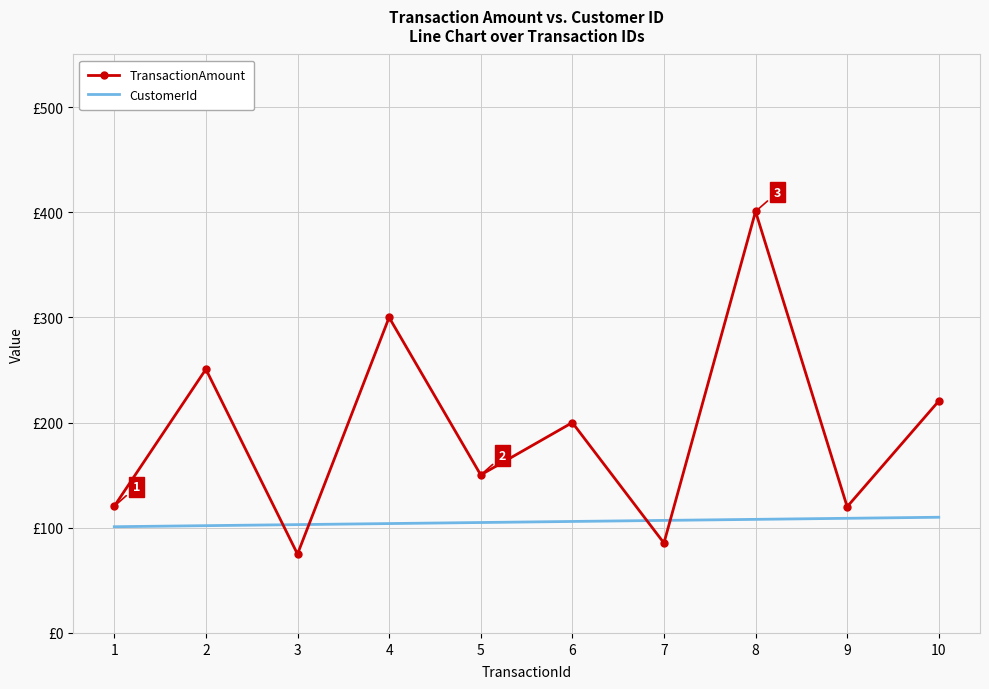

Which series has the widest spread of values?

TransactionAmount